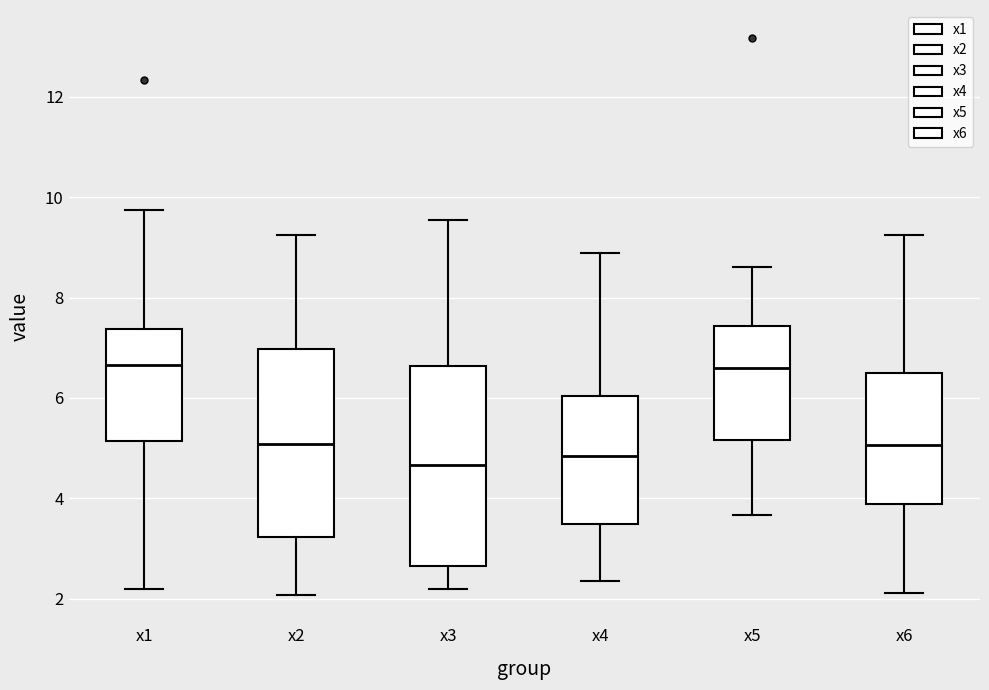

Reading left to right, read every box against the y-axis: the position of its median line, the range the box covers, and the ends of its whiskers. The values are not printed on the chart, so give them approximately, as read against the axis.

x1: median 6.6, box 5.2 to 7.4, whiskers 2.2 to 9.8
x2: median 5.0, box 3.2 to 7.0, whiskers 2.0 to 9.2
x3: median 4.6, box 2.6 to 6.6, whiskers 2.2 to 9.6
x4: median 4.8, box 3.4 to 6.0, whiskers 2.4 to 8.8
x5: median 6.6, box 5.2 to 7.4, whiskers 3.6 to 8.6
x6: median 5.0, box 3.8 to 6.4, whiskers 2.2 to 9.2